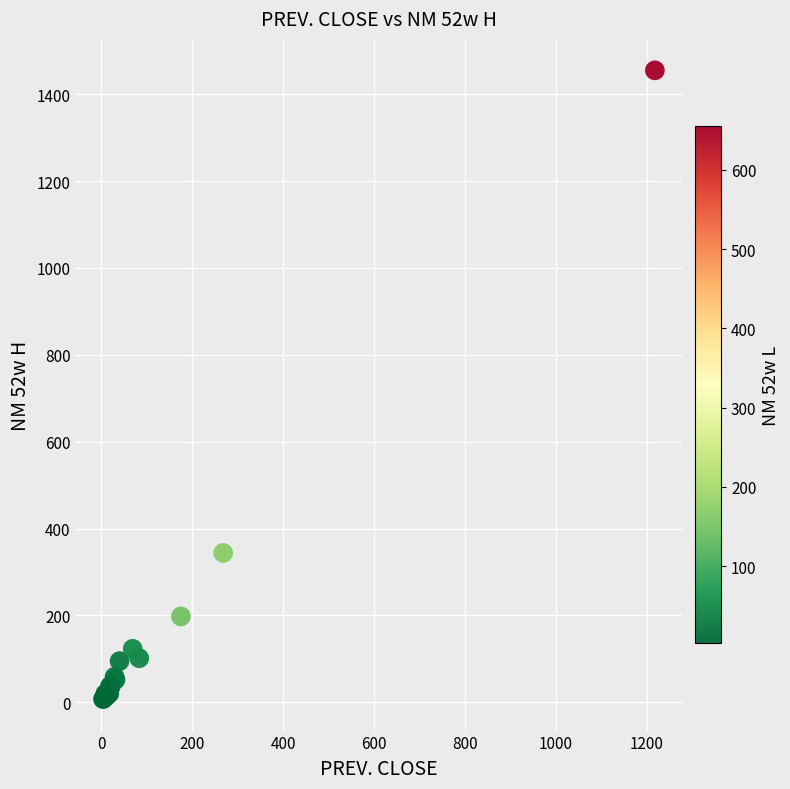

What Y value in the scatter plot is closest to 731?

344.0